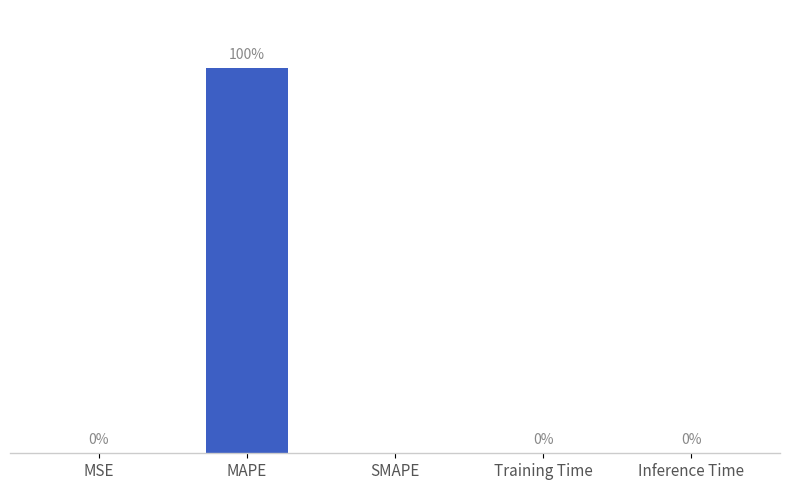

Which label corresponds to the largest value in the chart?

MAPE